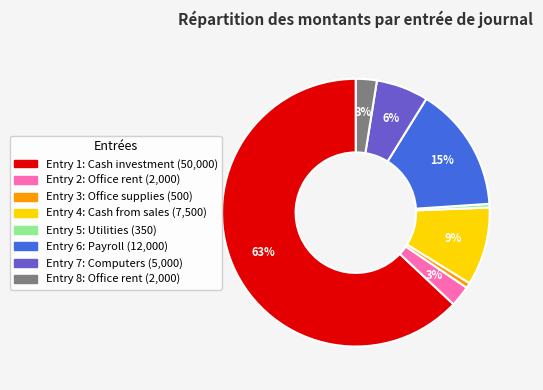

To the nearest percent, what is the difference between the largest and smallest slice percentages?

63%